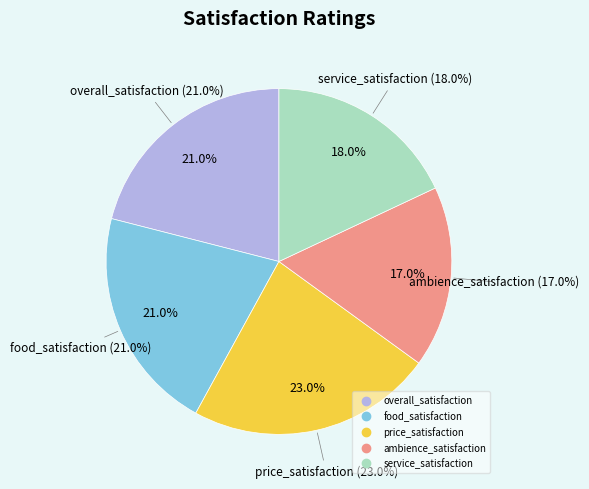

To the nearest percent, what percentage of the pie is ambience_satisfaction?

17%